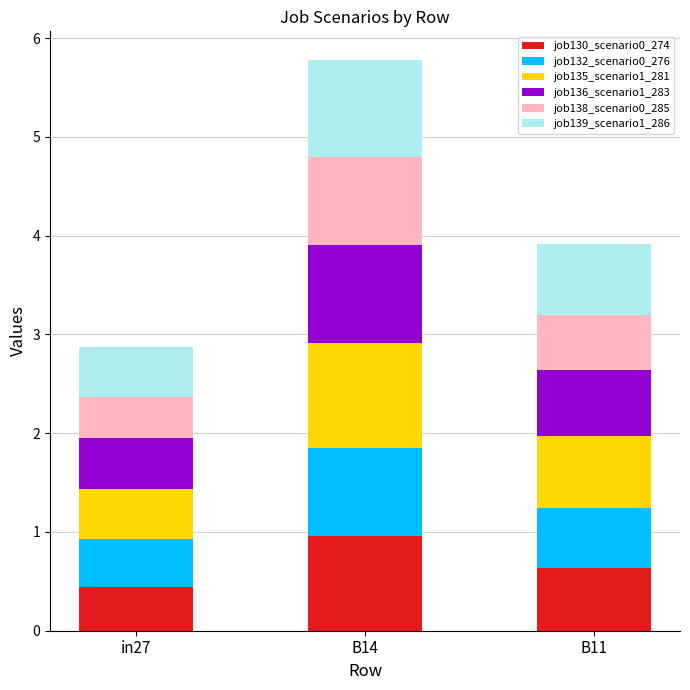

At which category is the sum across all series the highest?

B14